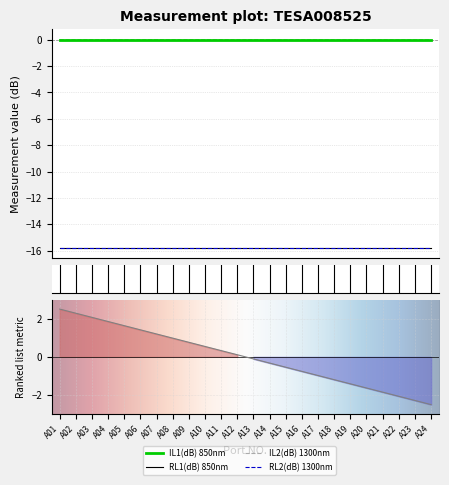

What is the sum of the RL2(dB) 1300nm values at A16 and A05?

-31.6